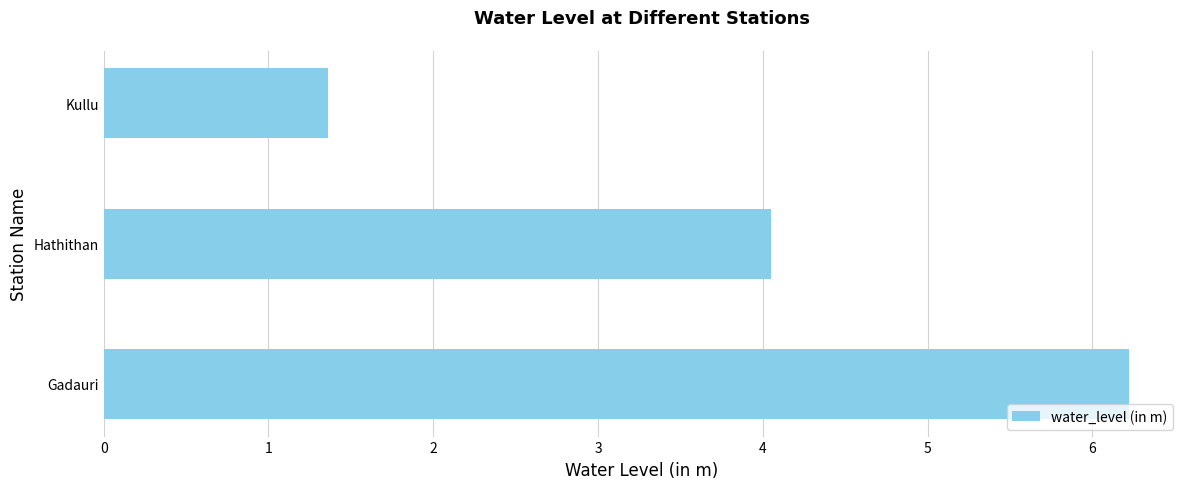

What is the smallest value displayed?

1.4